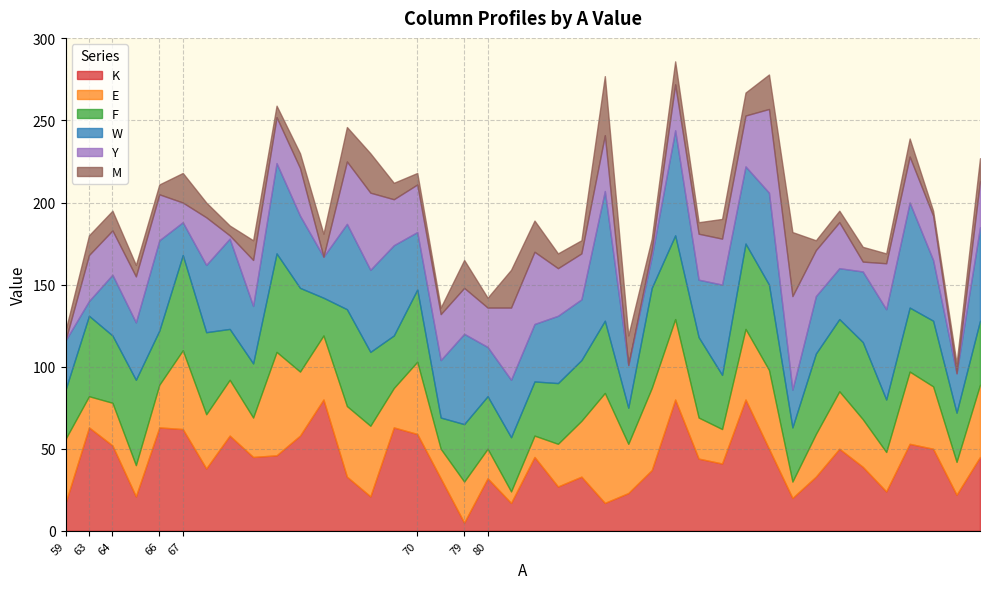

Which series changed the most between 67 and 80?

K